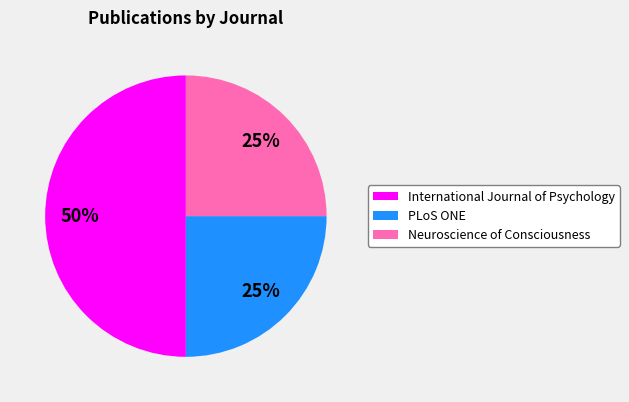

The Neuroscience of Consciousness slice represents 25% of the pie. True or false?

True